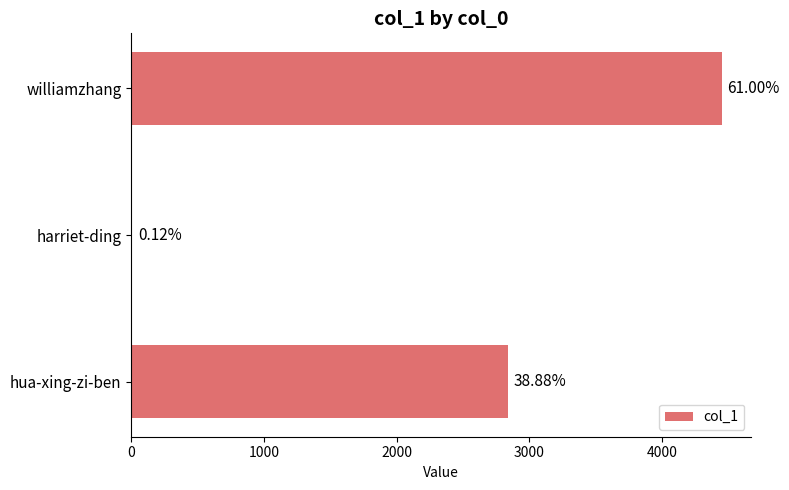

What is the sum of all values?

7294